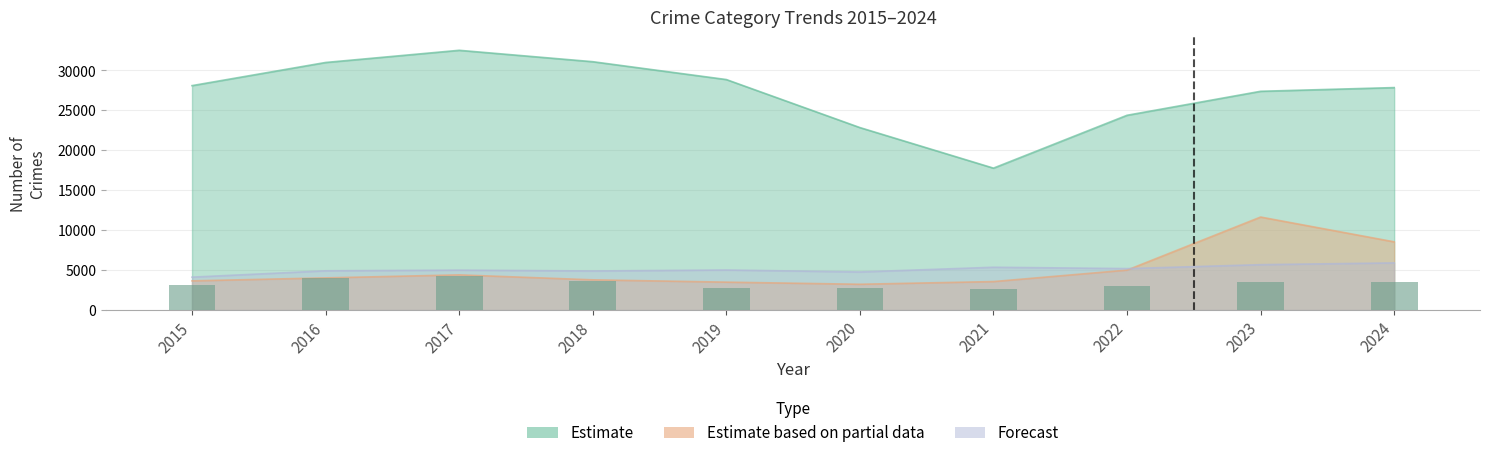

Reading right to left, extract all data points from this chart.

2024=3522	2023=3549	2022=3048	2021=2598	2020=2727	2019=2769	2018=3626	2017=4256	2016=4082	2015=3144